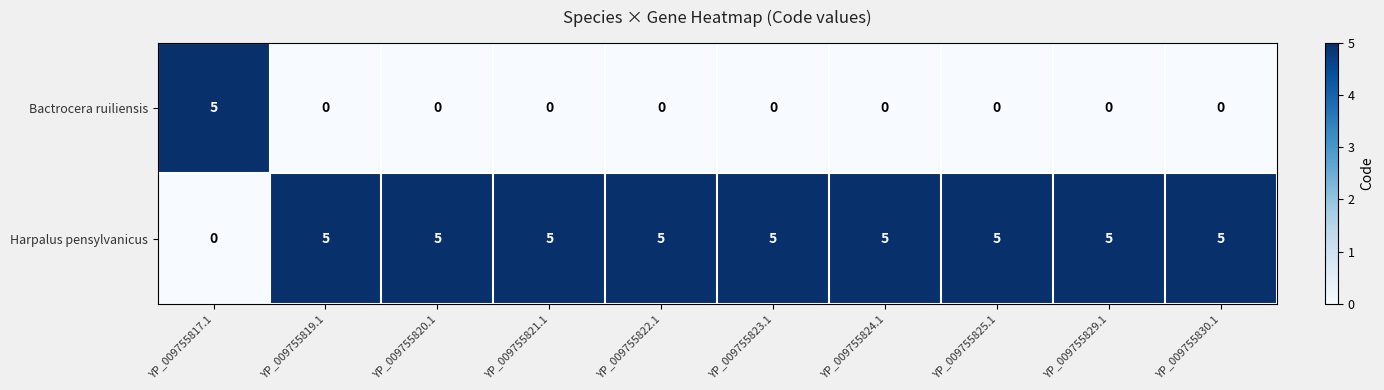

Which series has the largest total across all categories?

Harpalus pensylvanicus